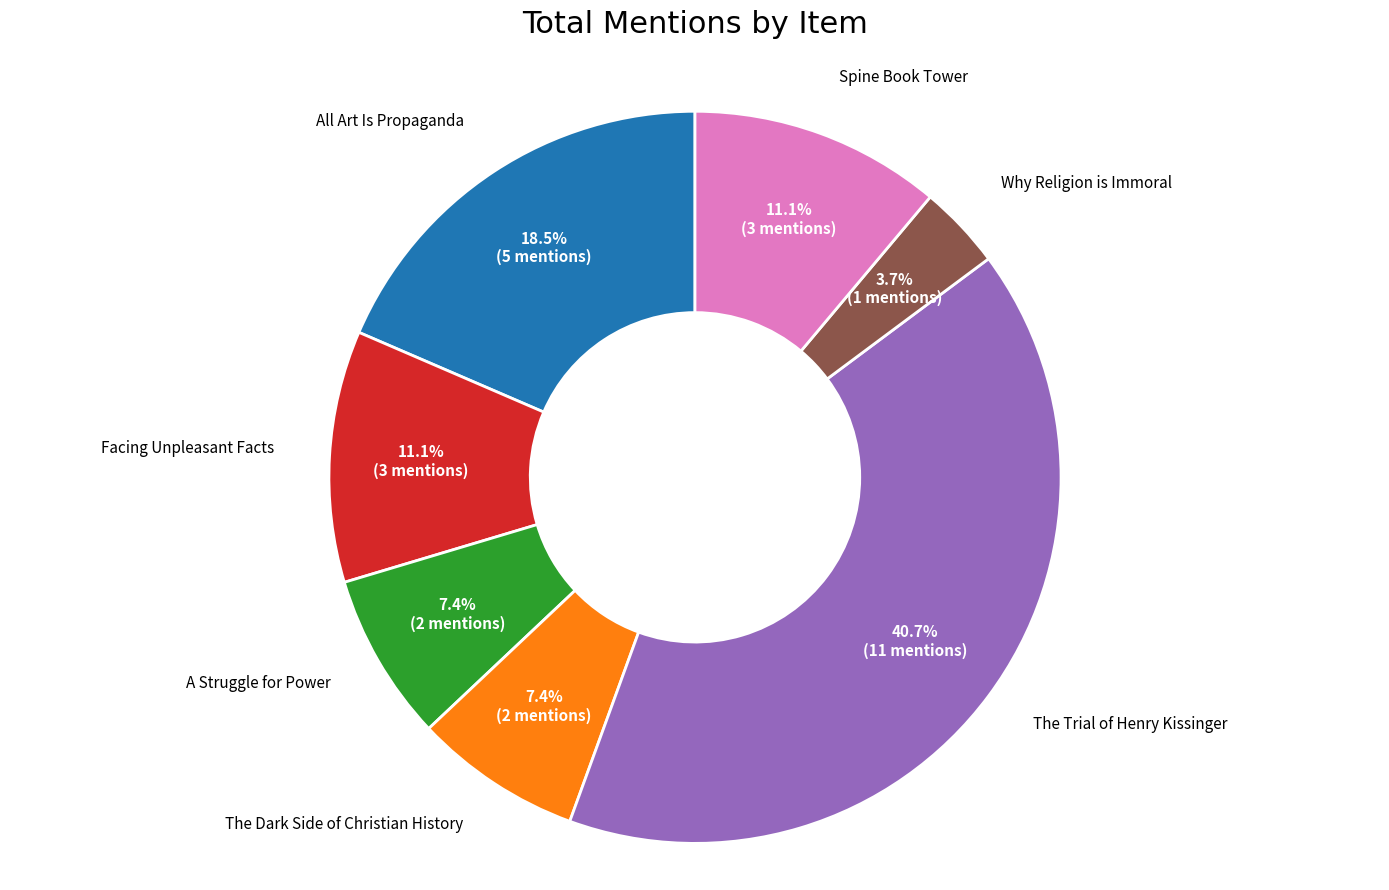

Is there a majority slice in this chart?

No